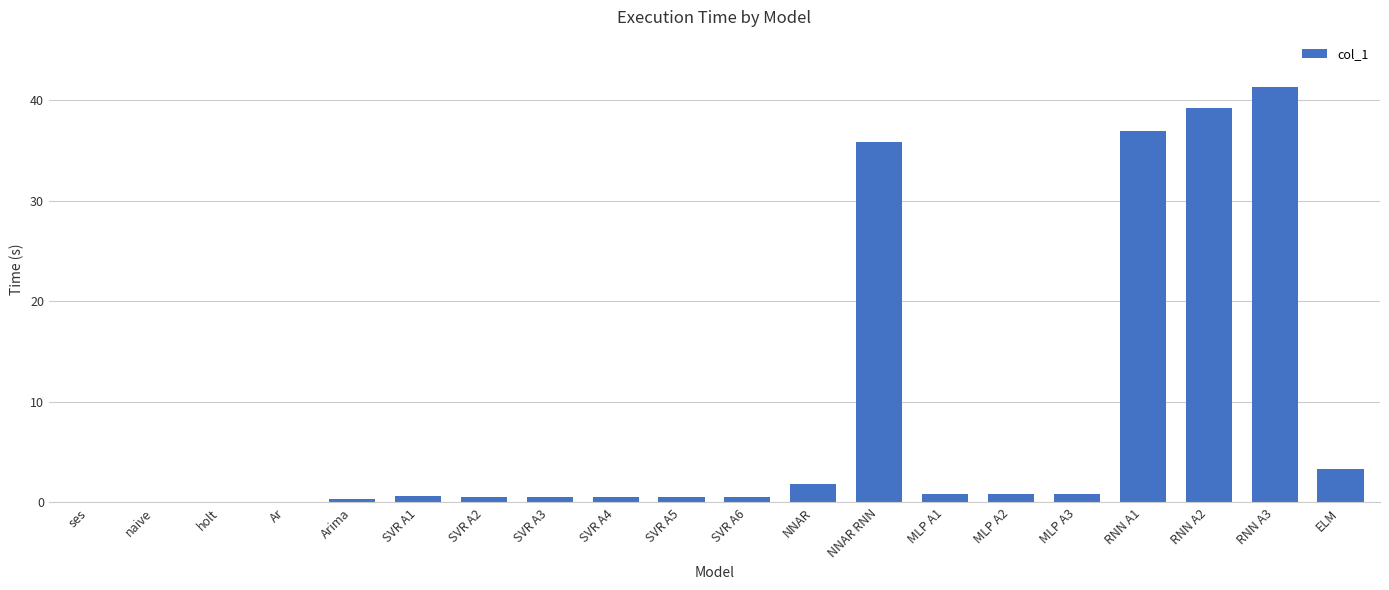

At which label is the value closest to 20?

NNAR RNN